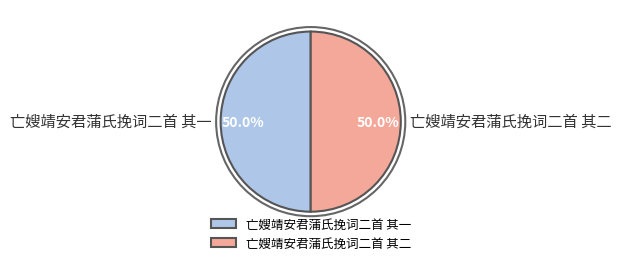

What percentage is the 亡嫂靖安君蒲氏挽词二首 其二 slice, to the nearest percent?

50%